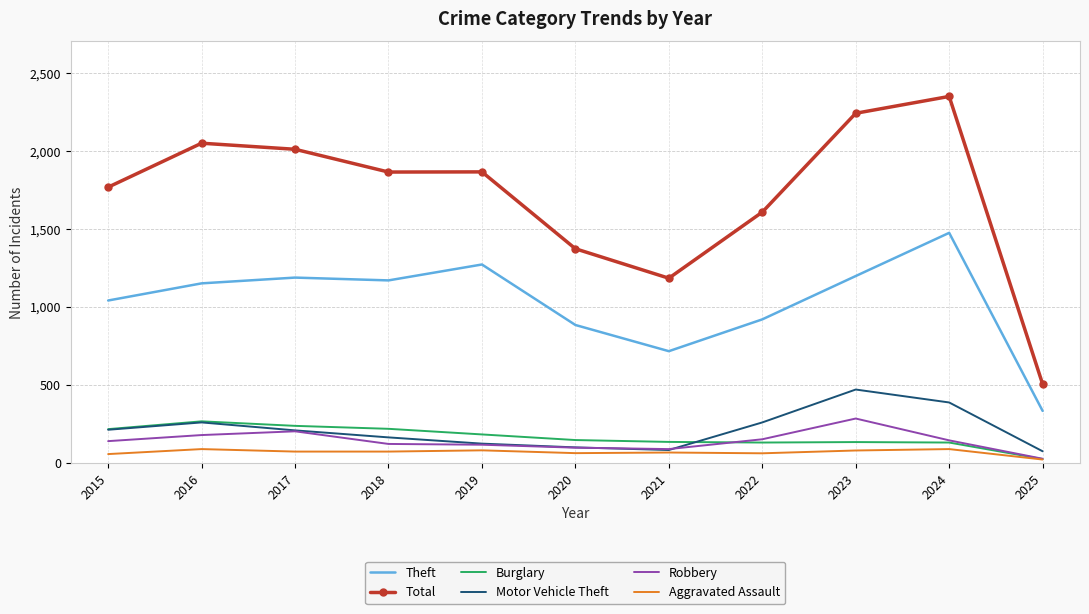

True or false: Robbery and Total intersect in this chart.

False